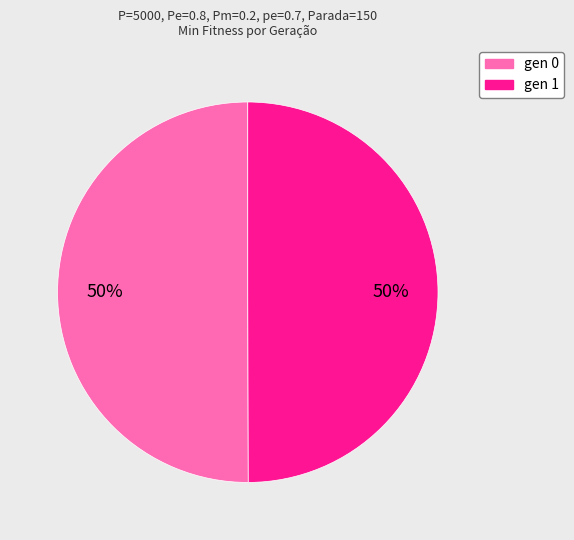

Is the sum of gen 0 and gen 1 greater than half?

Yes